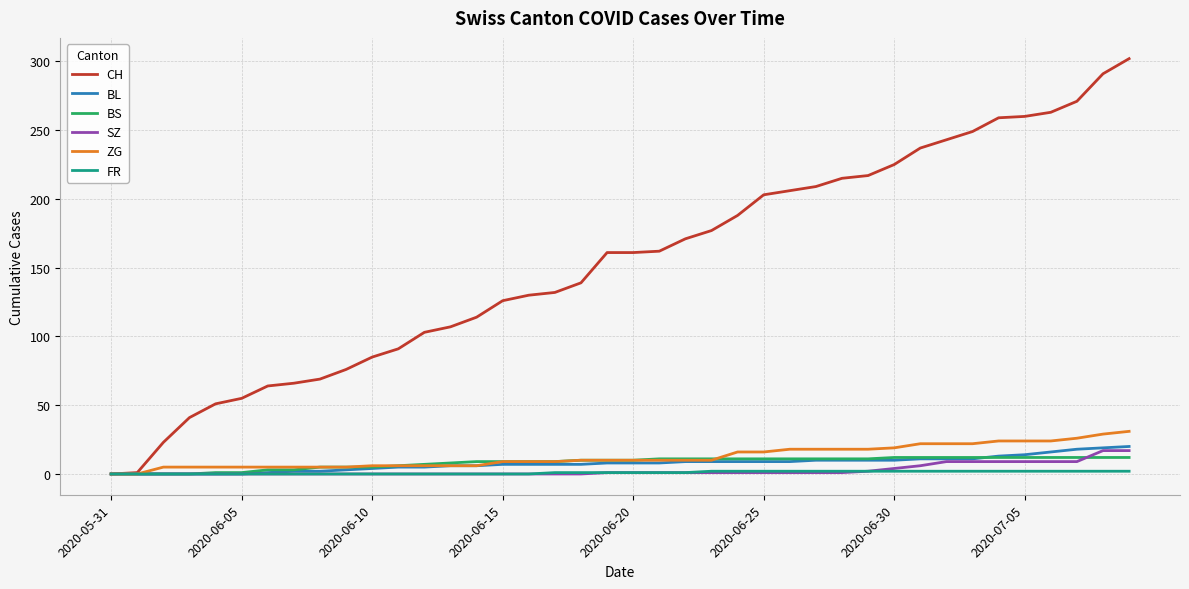

Which series has the largest total across all categories?

CH